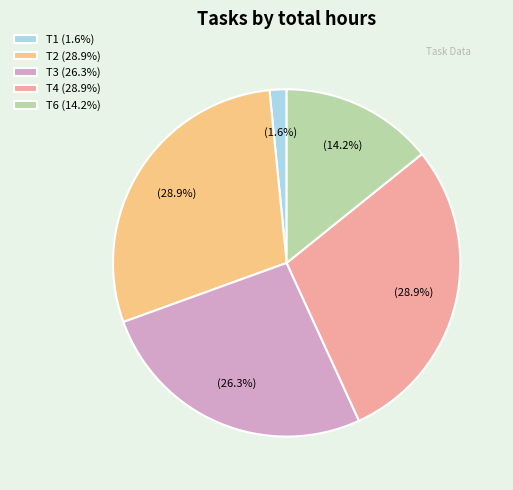

Is T2 (28.9%) the majority of the pie?

No